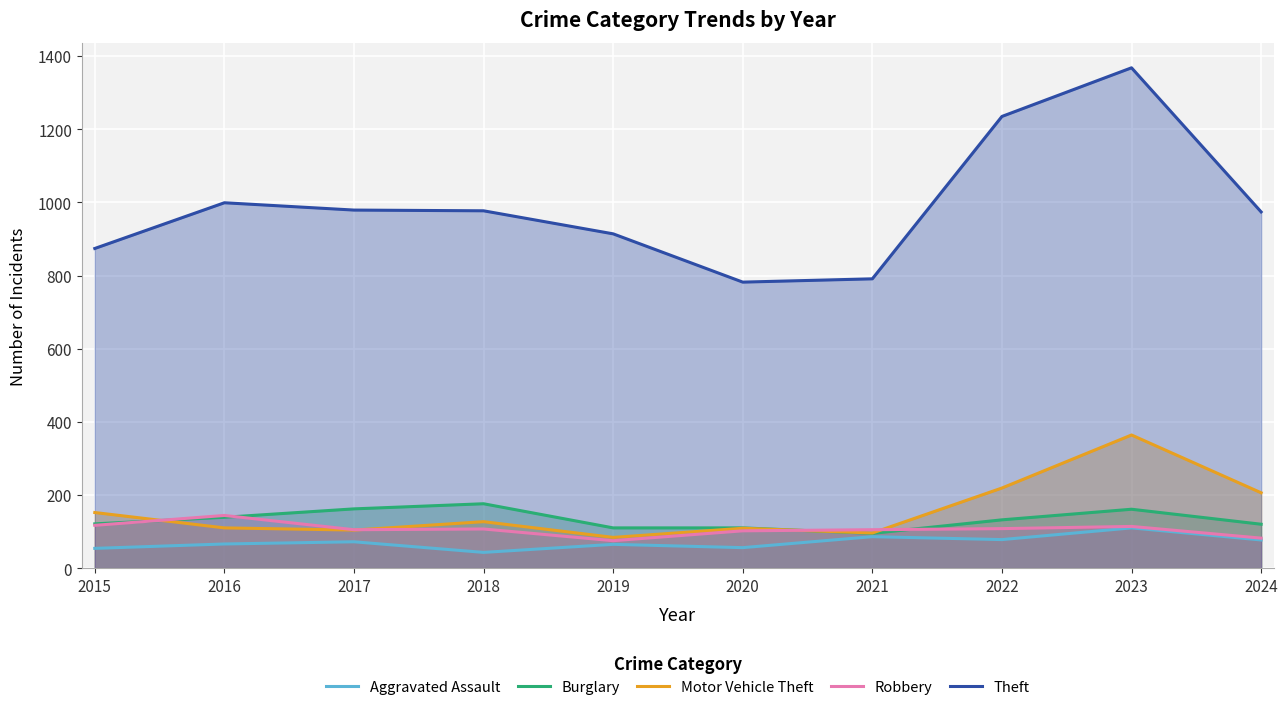

The value of Robbery at 2019 is 43. True or false?

False